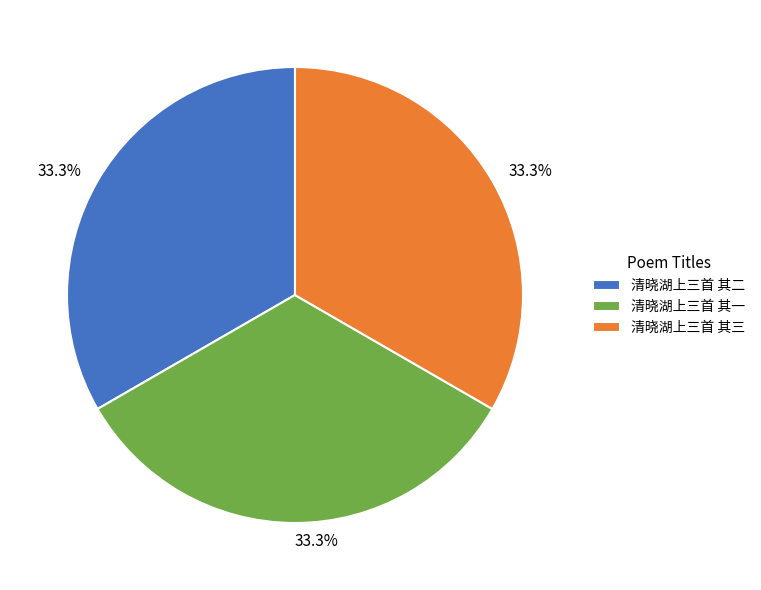

To the nearest percent, what is the combined percentage of 清晓湖上三首 其三 and 清晓湖上三首 其一?

67%